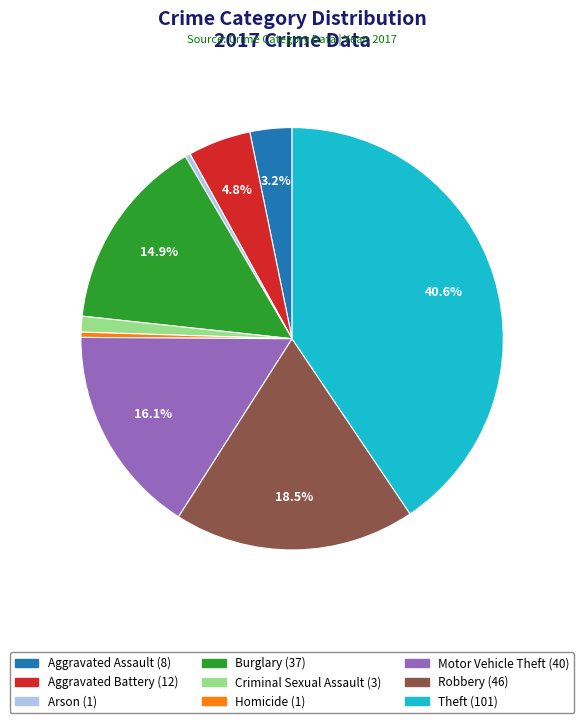

What is the largest slice in the pie chart?

Theft